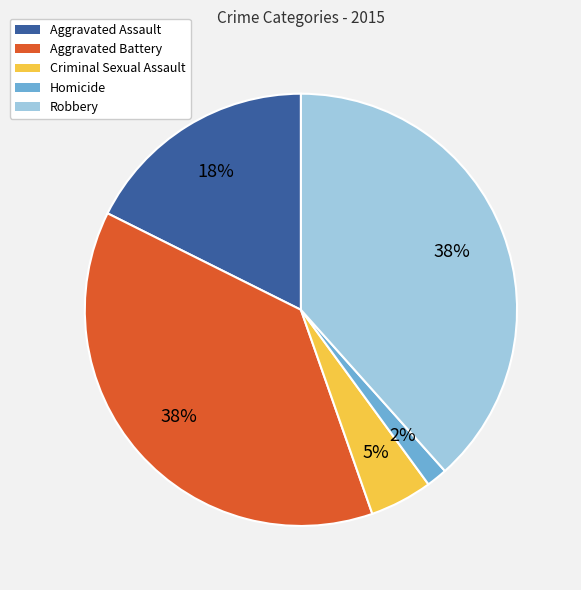

Which slice is the smallest?

Homicide